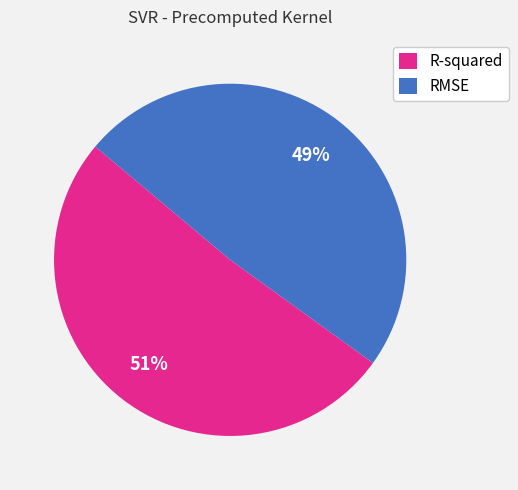

Rank the categories by value from highest to lowest.

R-squared, RMSE